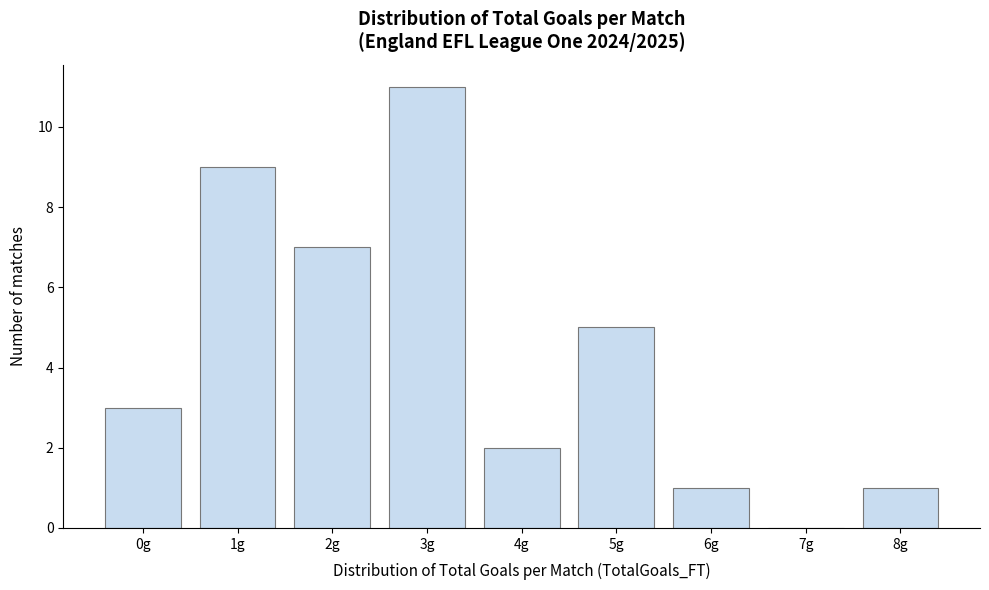

Reading left to right, transcribe all the data shown in this chart.

0g=3	1g=9	2g=7	3g=11	4g=2	5g=5	6g=1	7g=0	8g=1